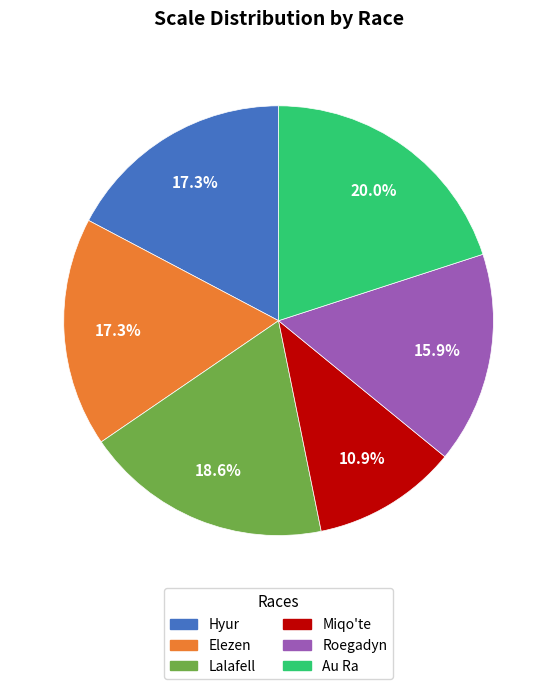

Combined, what portion of the pie is Roegadyn and Hyur?

33.2%